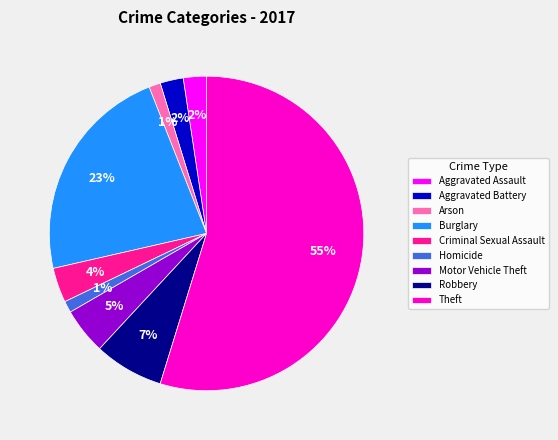

To the nearest percent, what is the difference between the largest and smallest slice percentages?

54%